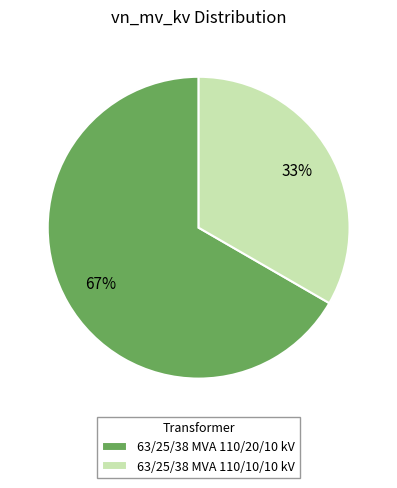

Count the number of slices in the pie.

2